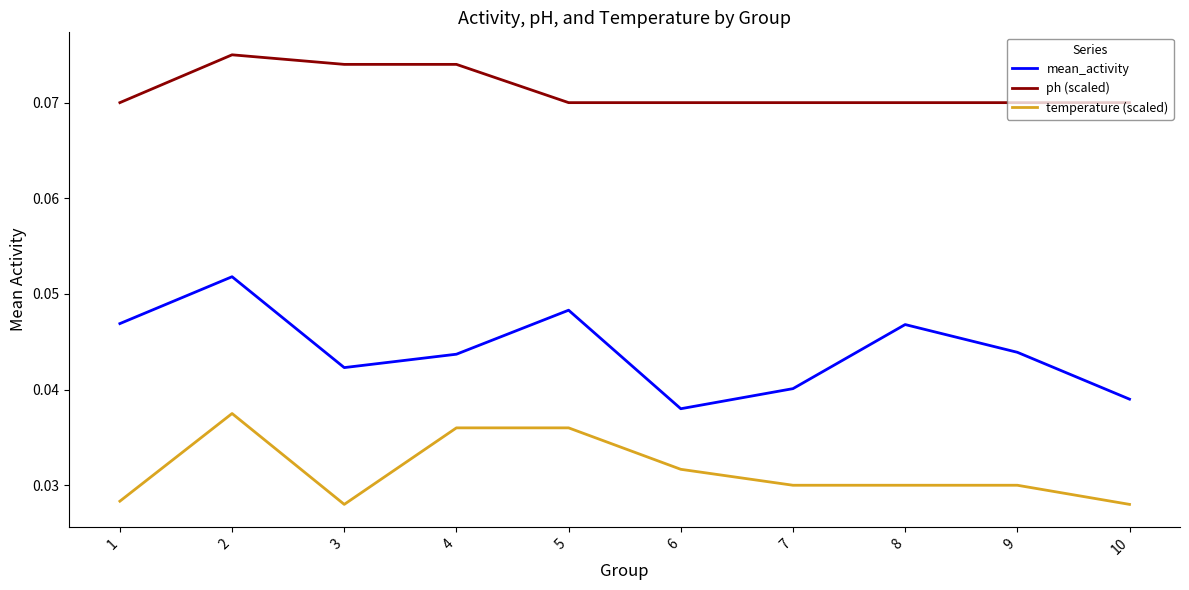

Between 8 and 9, which series saw the biggest shift?

mean_activity